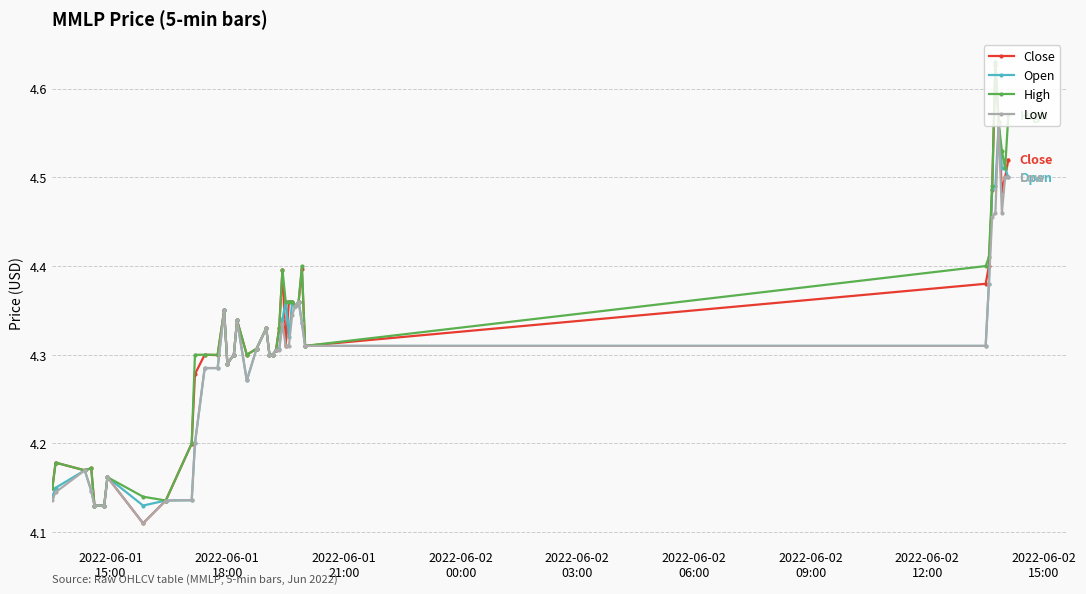

Which series has the largest range (max minus min)?

Close